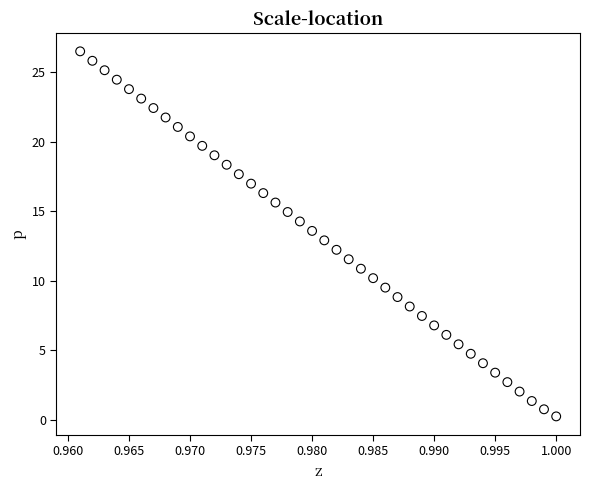

What is the range of Y values (max minus min)?

26.2